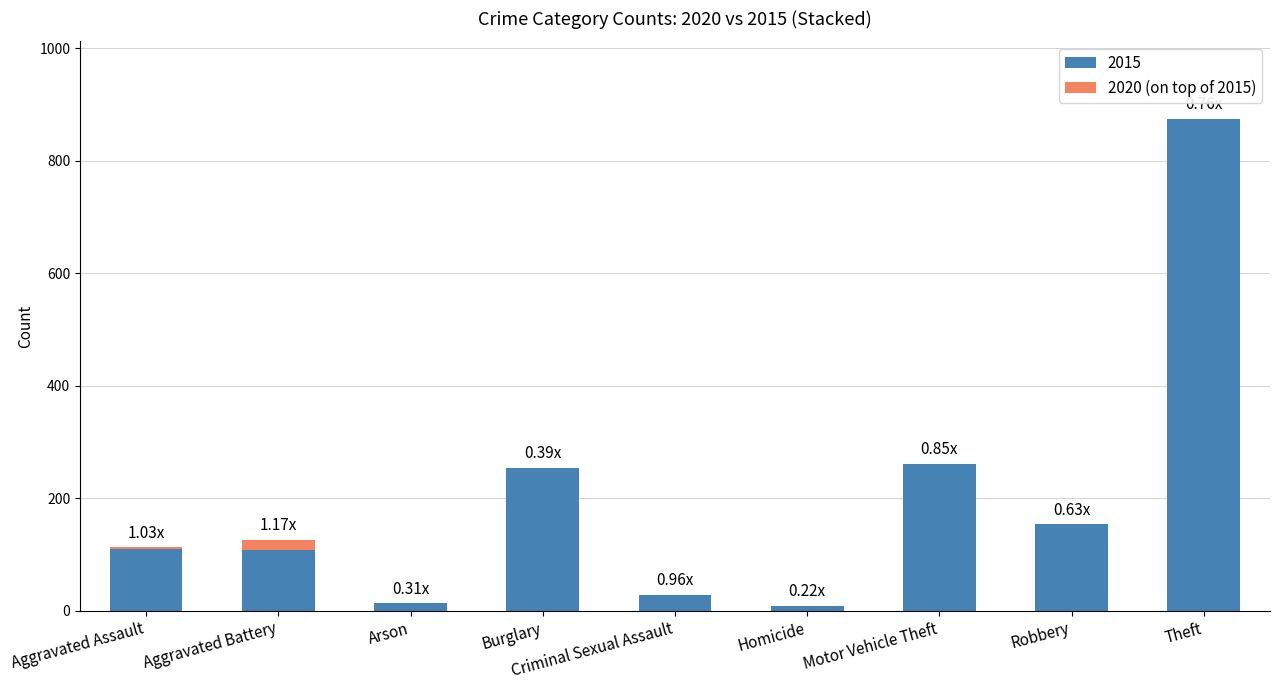

What is the sum of all 2015 values?

1811